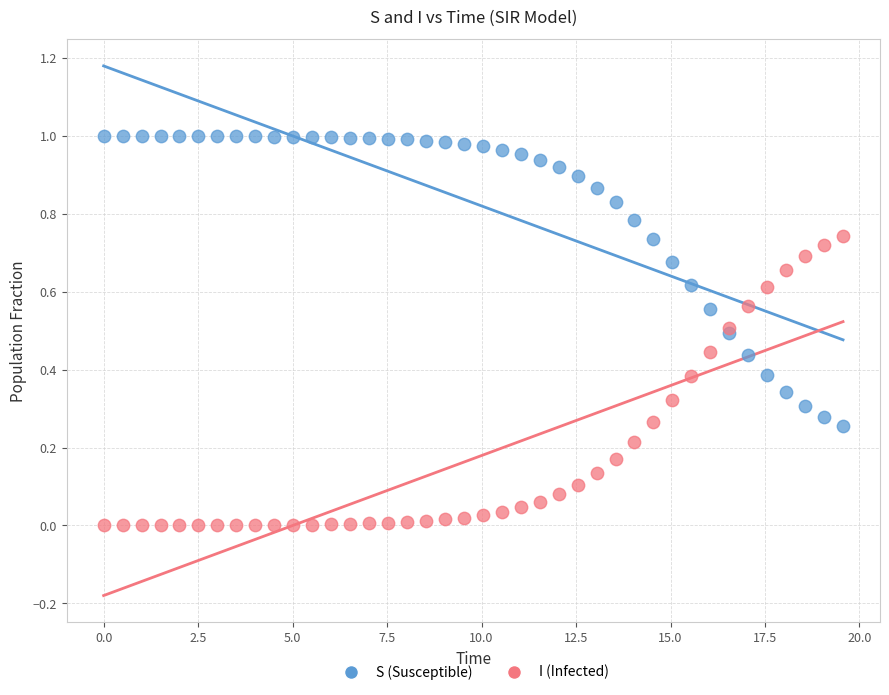

Which series contains the highest Y value?

S (Susceptible)